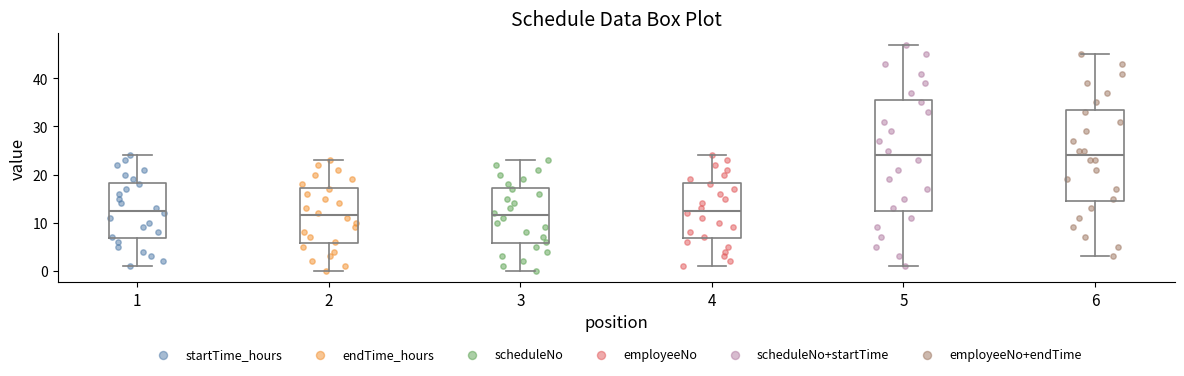

Which box is the tallest, from its lower edge to its upper edge?

5